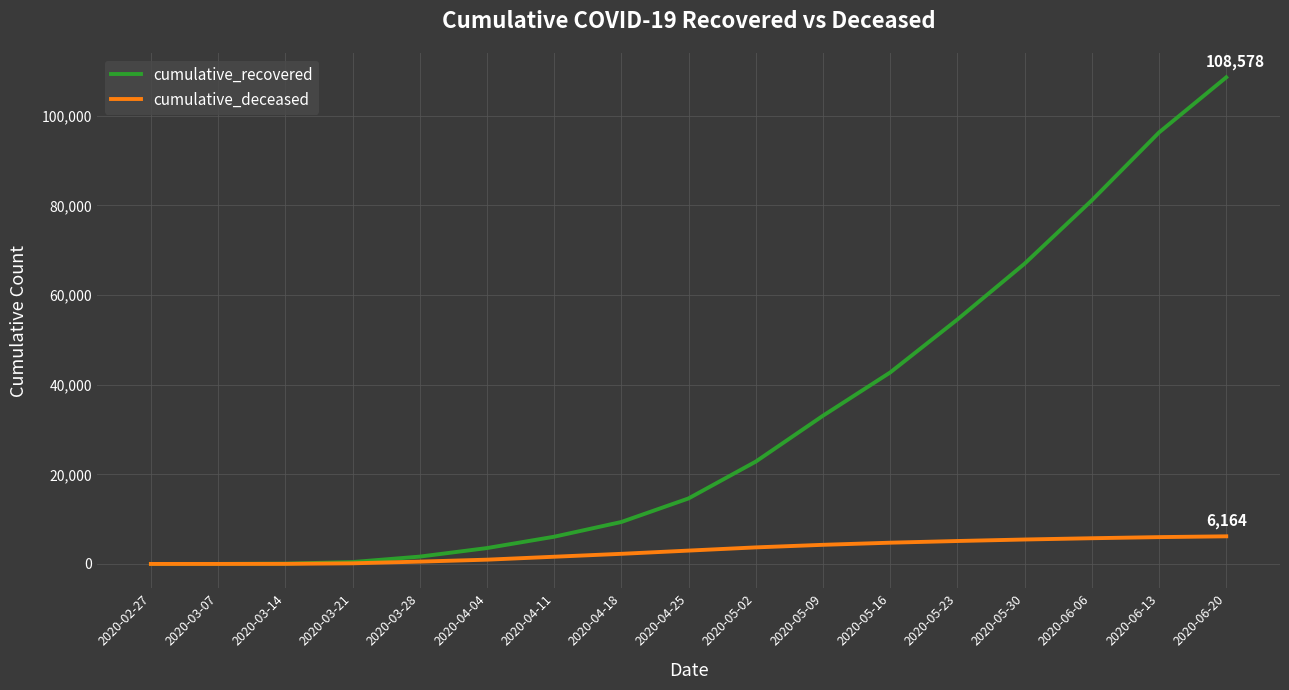

At 2020-06-06, list the series in order from smallest to largest.

cumulative_deceased, cumulative_recovered